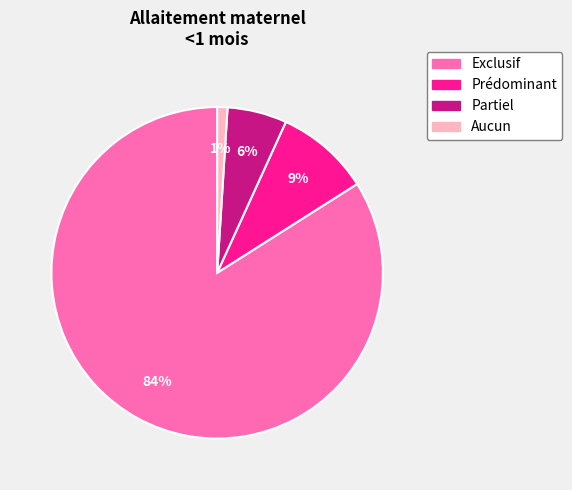

Which slice is the smallest?

Aucun